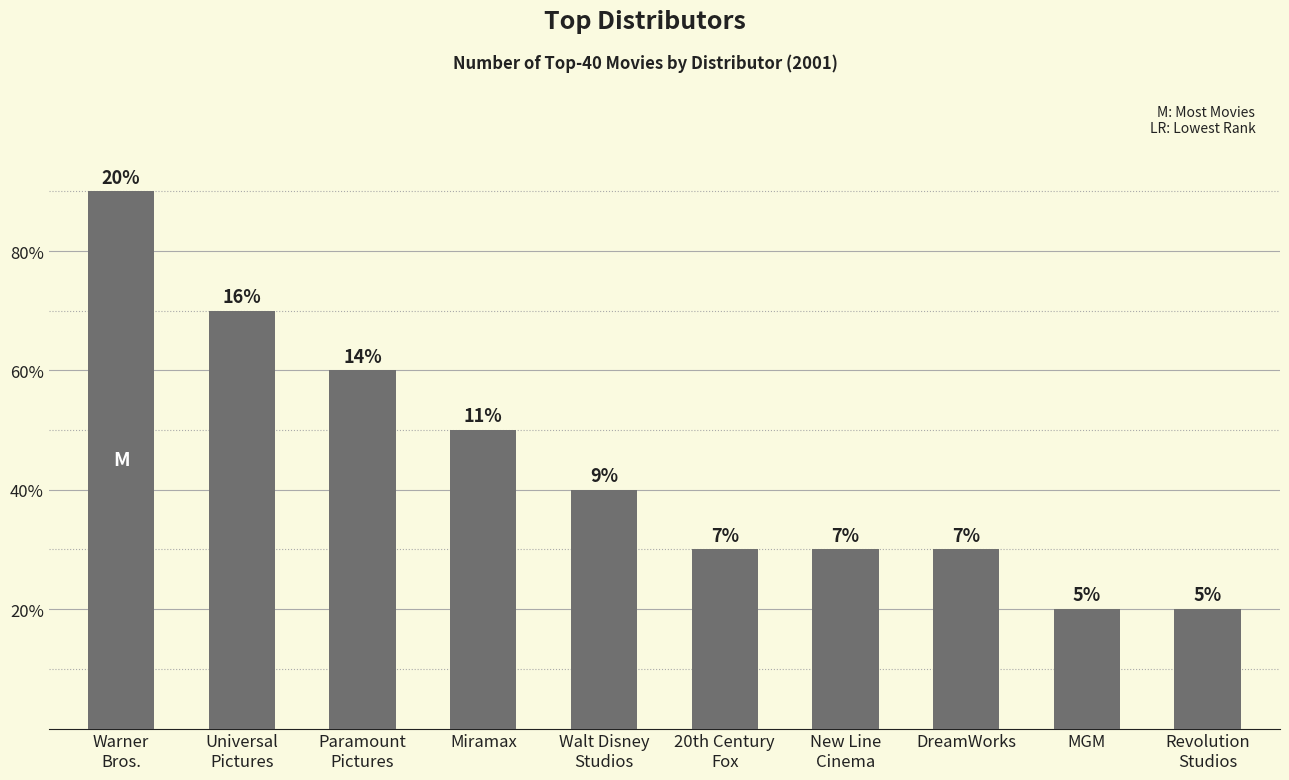

What position from the right is Warner
Bros.?

10